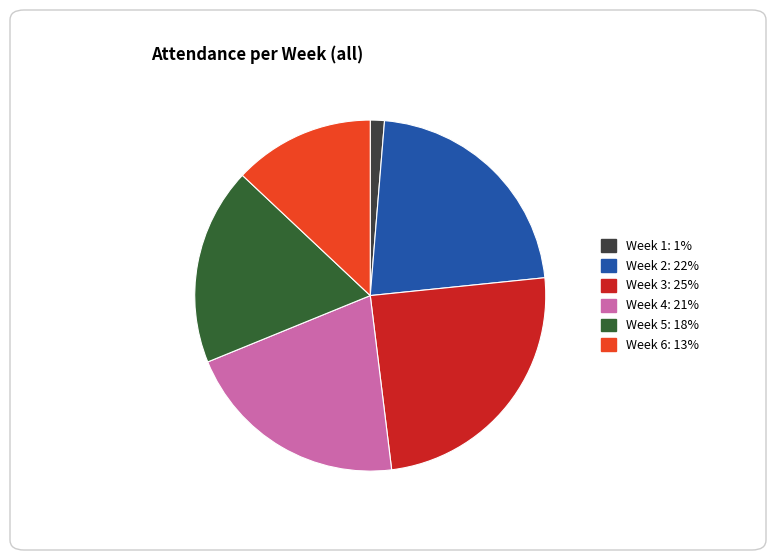

What is the ratio of the value at Week 4 to the value at Week 3?

0.8